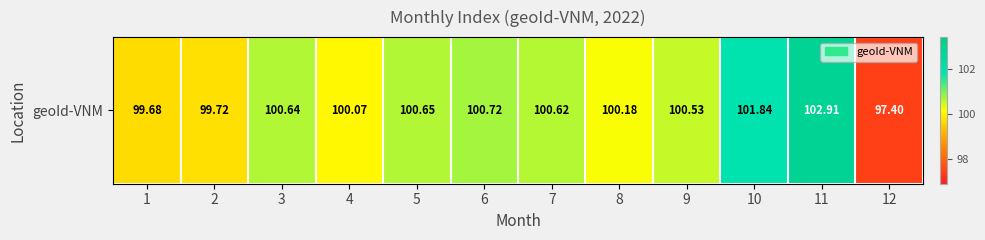

Where does the data first go above 100?

3